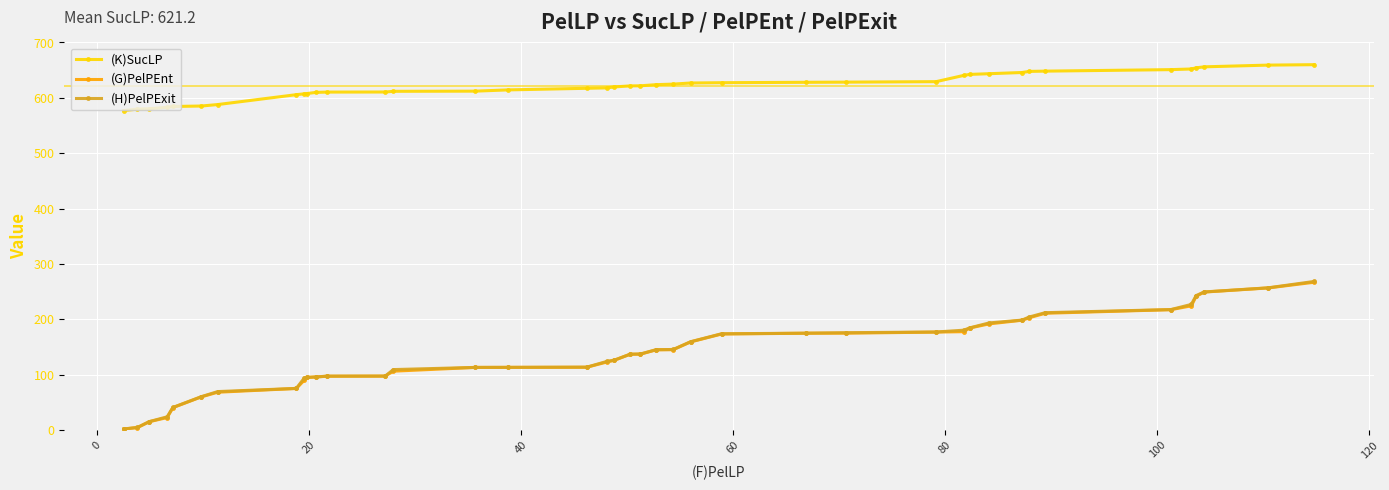

What are all the series names shown in the legend?

(K)SucLP, (G)PelPEnt, (H)PelPExit